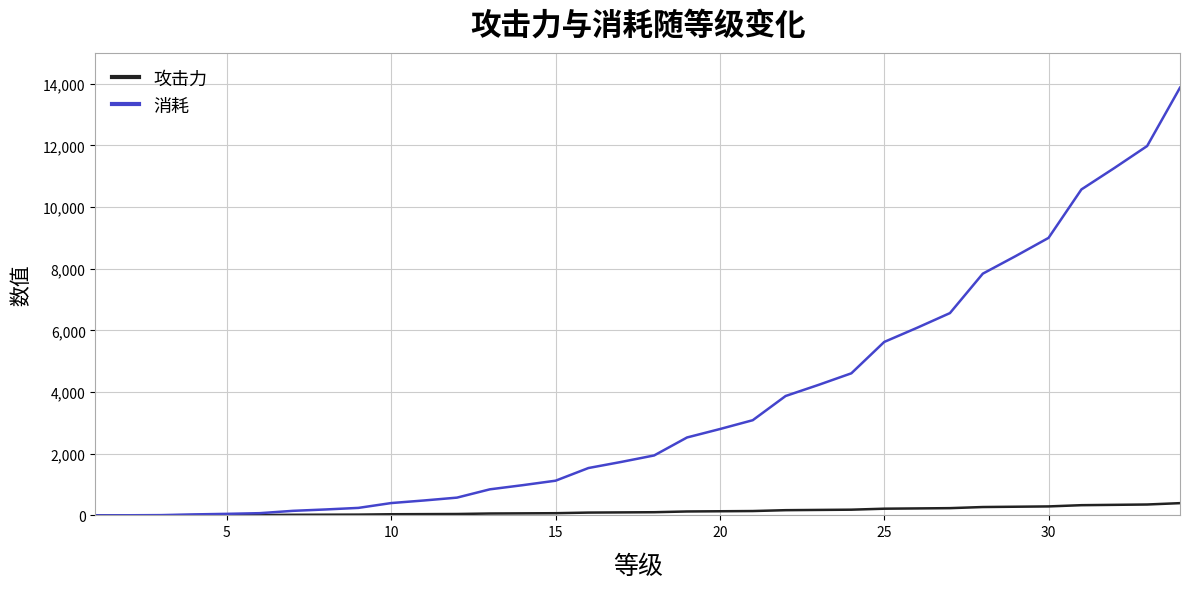

Rank the series by their maximum value, from highest to lowest.

消耗, 攻击力